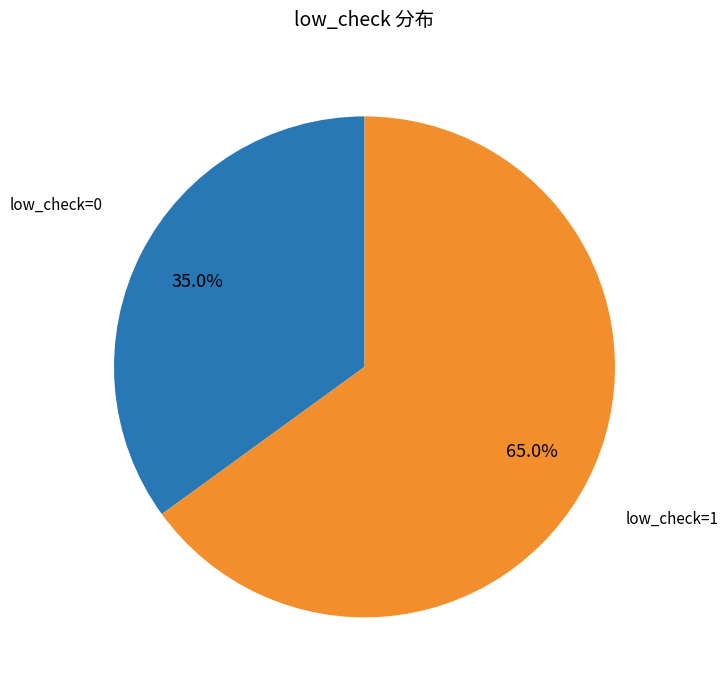

Is there any slice that represents more than half of the pie?

Yes